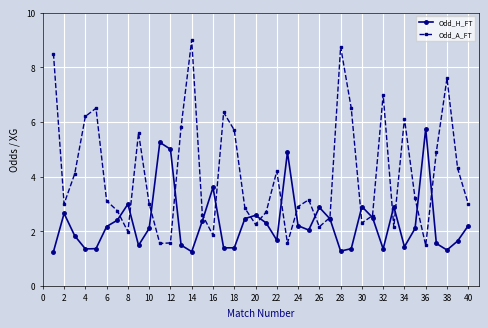

List the series in order of their peak value, lowest first.

Odd_H_FT, Odd_A_FT